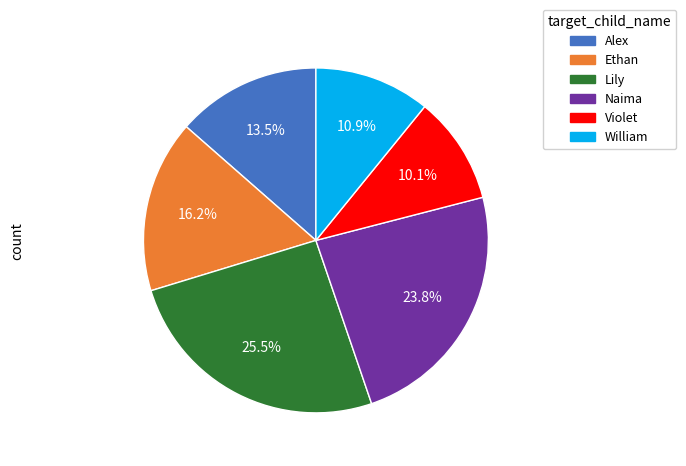

Does any single category account for the majority?

No